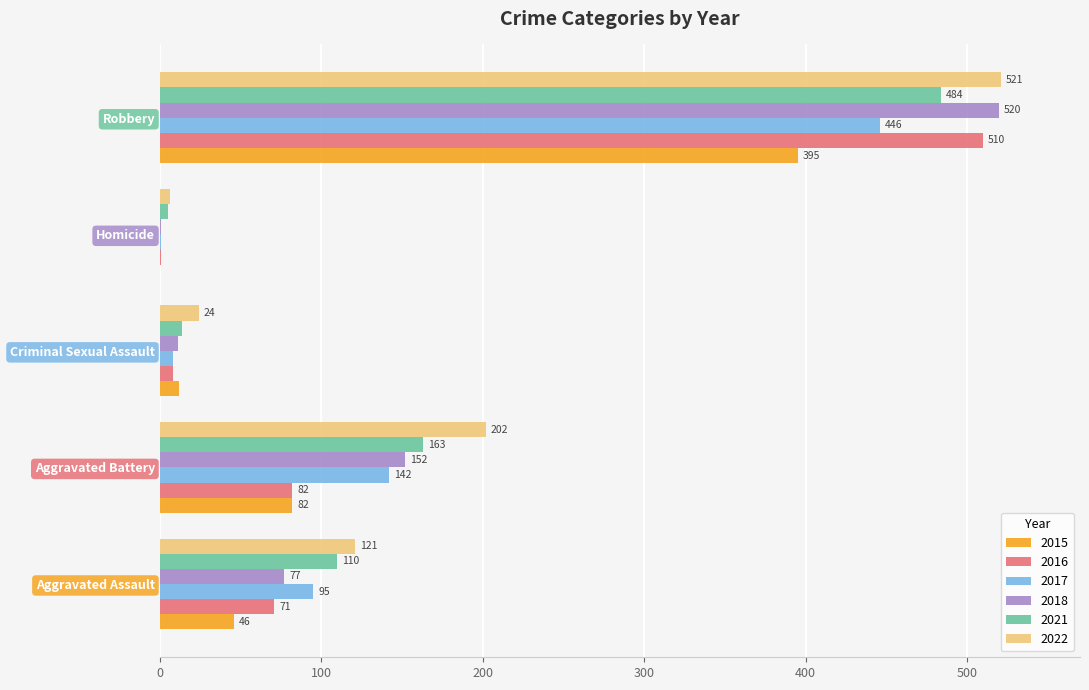

What is the sum of all 2022 values?

874